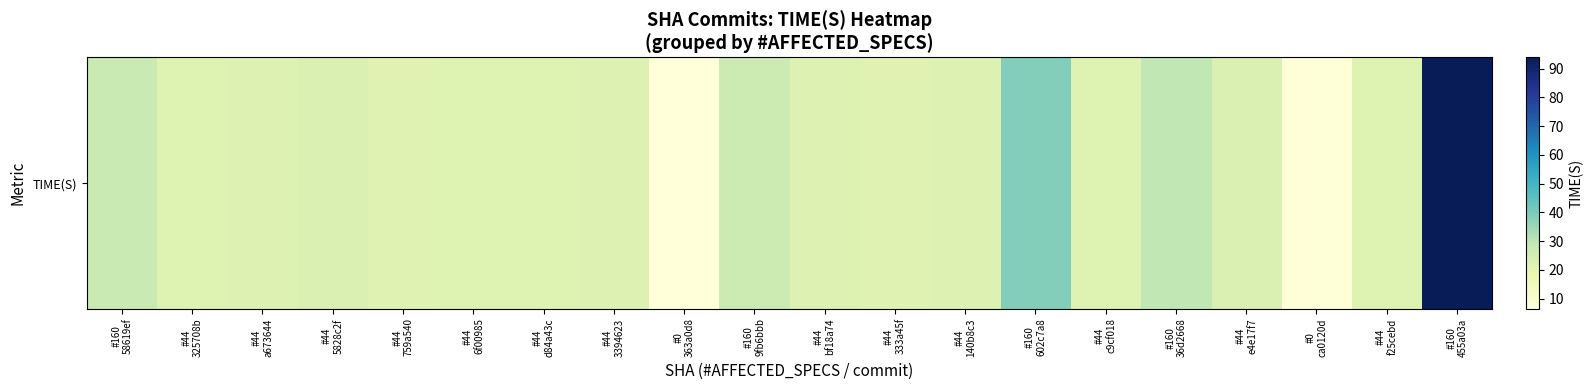

Which has a higher value, #44
333a45f or #44
140b8c3?

#44
140b8c3